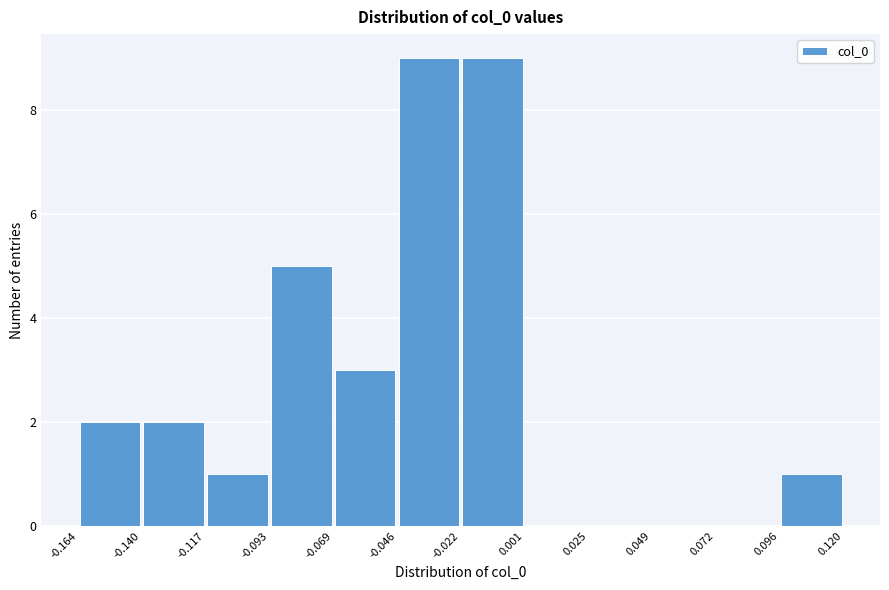

Reading left to right, list every bar in this chart as the range it spans on the x-axis followed by its height. The values are not printed on the chart, so give them approximately, as read against the axis.

-0.164 to -0.140: 2
-0.140 to -0.117: 2
-0.117 to -0.093: 1
-0.093 to -0.069: 5
-0.069 to -0.046: 3
-0.046 to -0.022: 9
-0.022 to 0.001: 9
0.001 to 0.025: 0
0.025 to 0.049: 0
0.049 to 0.072: 0
0.072 to 0.096: 0
0.096 to 0.120: 1